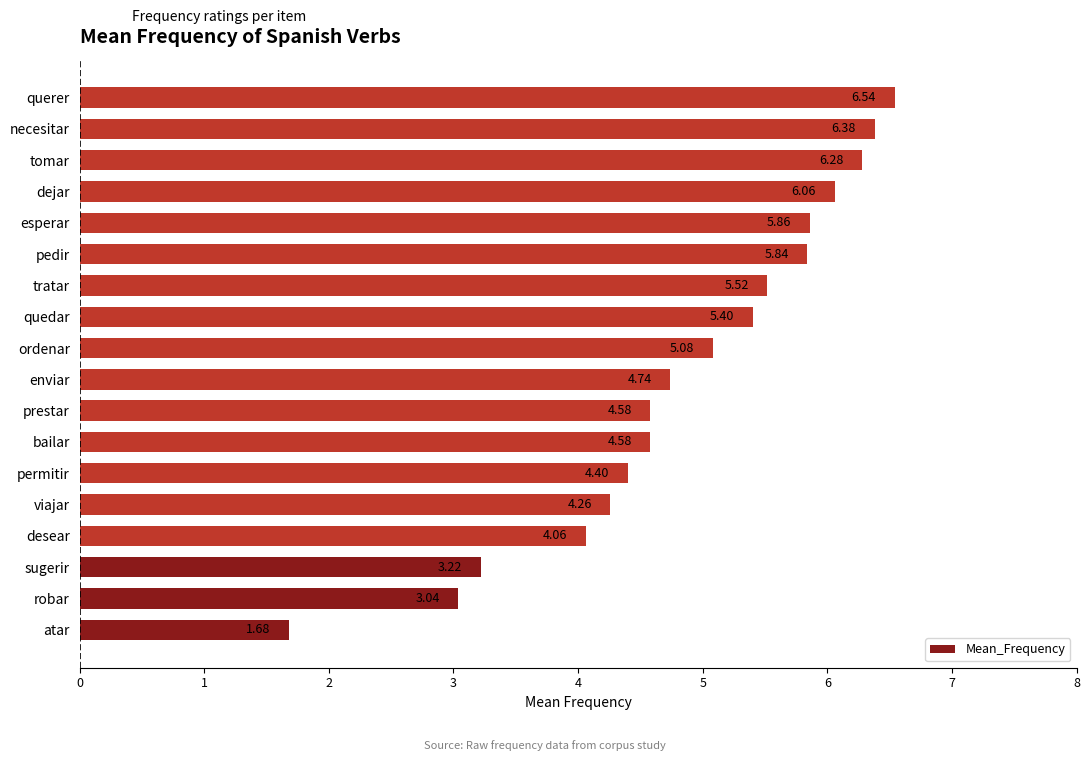

Which has a higher value, tratar or permitir?

tratar